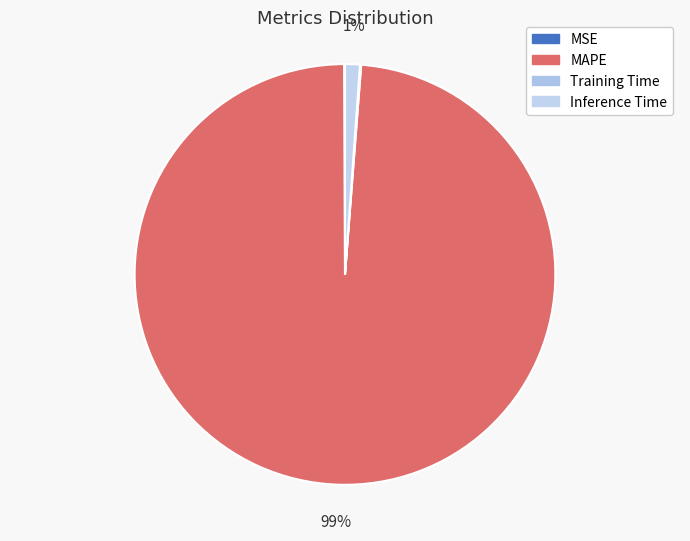

How many segments does this pie chart have?

4